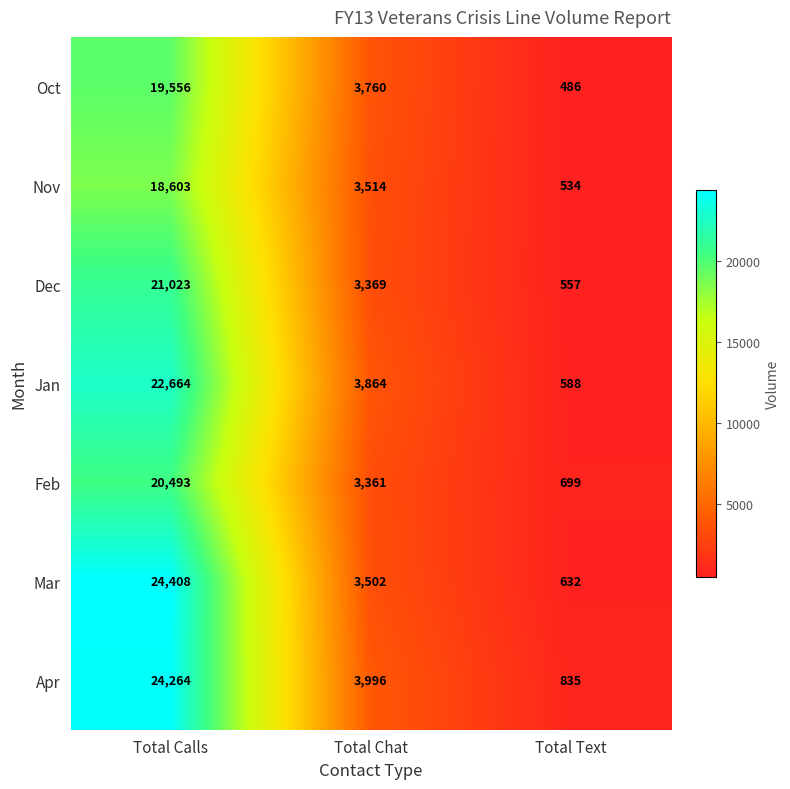

The Nov series shows 12488 at Total Calls. True or false?

False